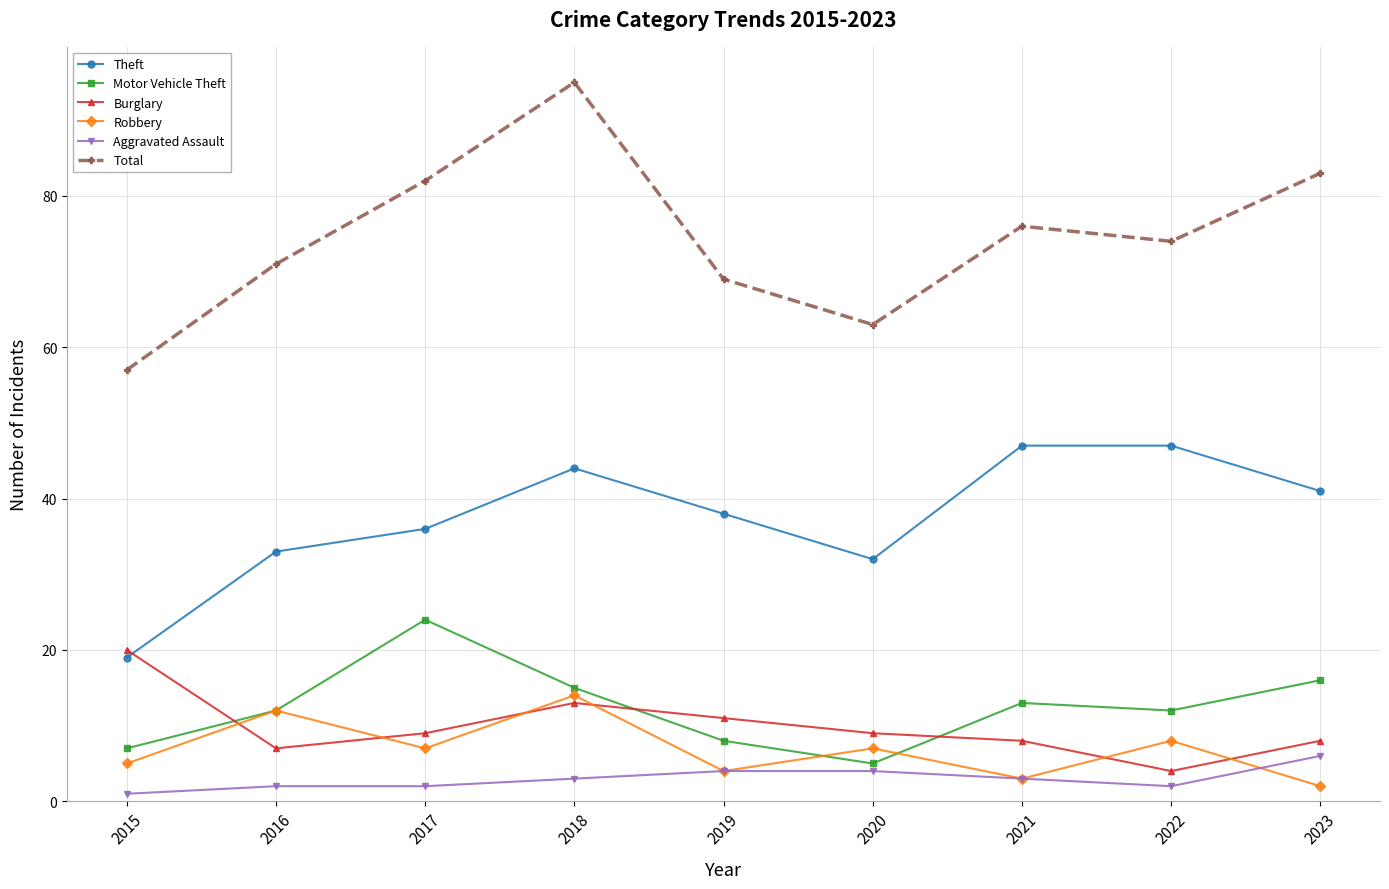

Reading left to right, extract all data points from this chart.

Theft: 19	33	36	44	38	32	47	47	41
Motor Vehicle Theft: 7	12	24	15	8	5	13	12	16
Burglary: 20	7	9	13	11	9	8	4	8
Robbery: 5	12	7	14	4	7	3	8	2
Aggravated Assault: 1	2	2	3	4	4	3	2	6
Total: 57	71	82	95	69	63	76	74	83